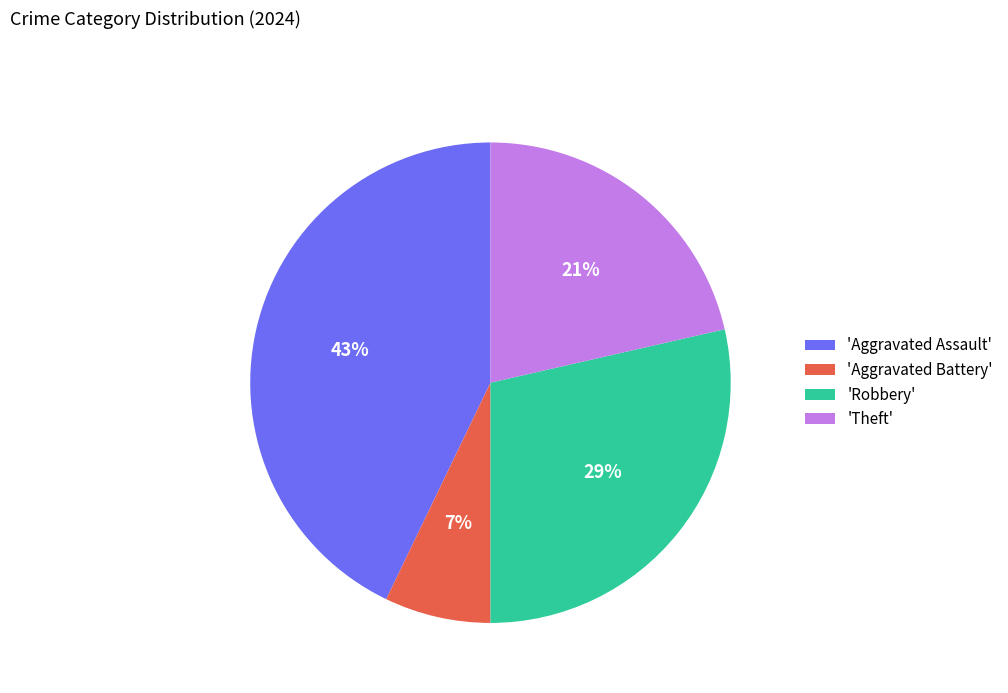

Count the number of slices in the pie.

4